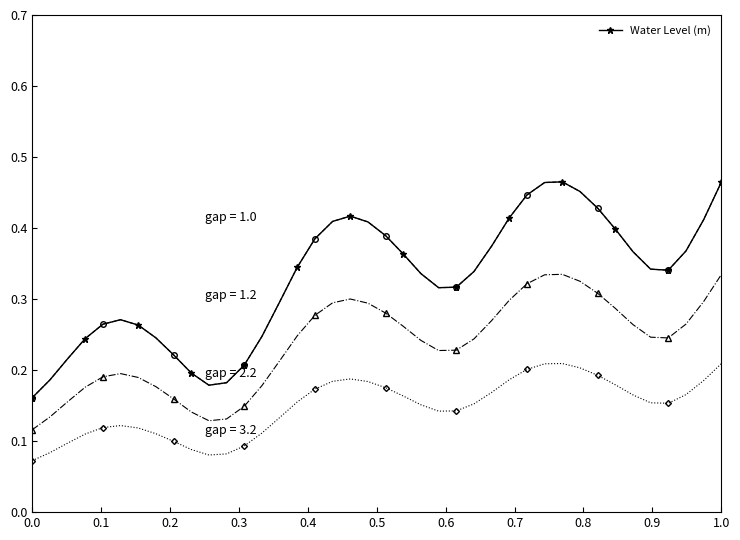

Count the number of data series in this chart.

1